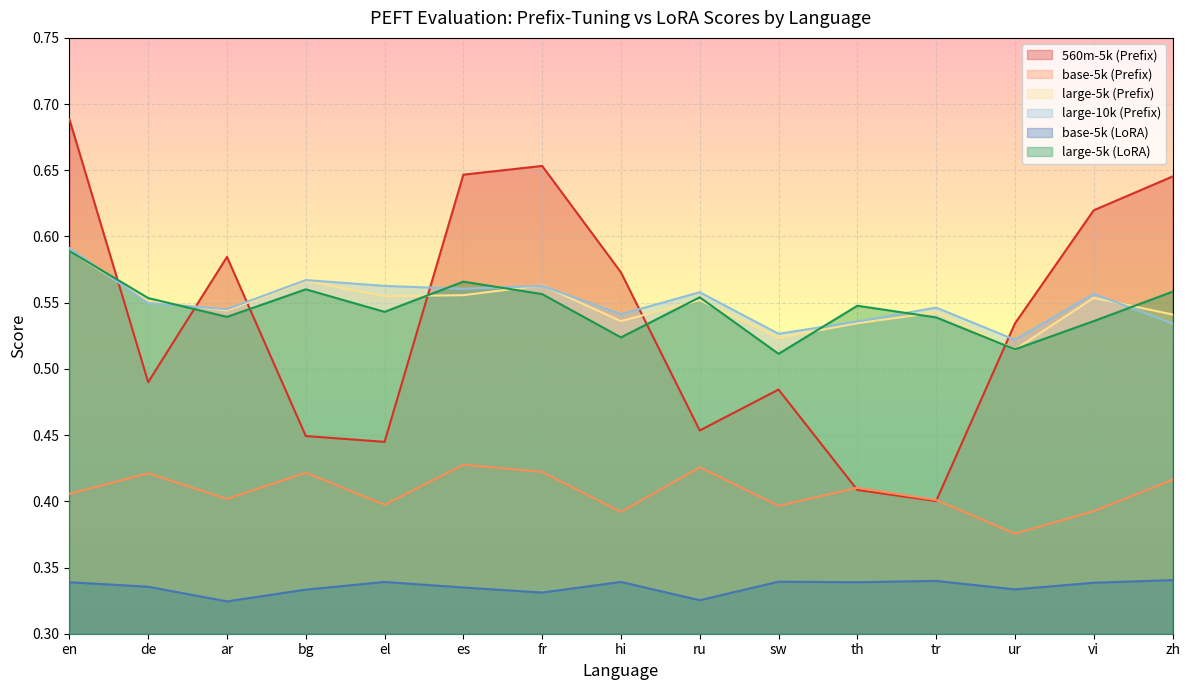

What is the maximum value for large-5k (Prefix)?

0.6